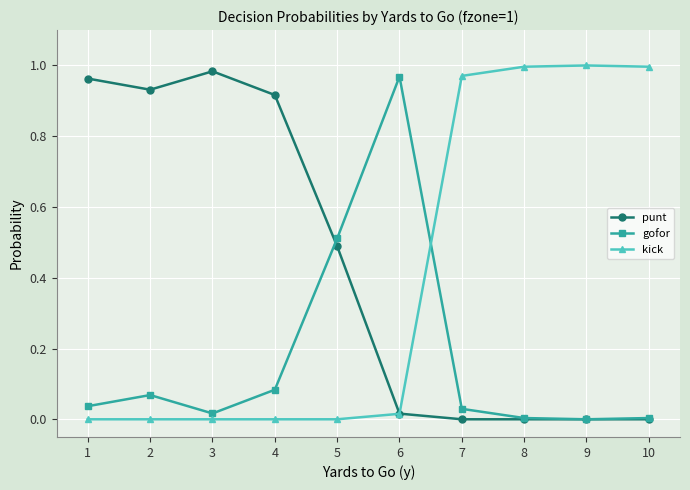

Is the value of kick at 10 greater than the value of gofor at 9?

Yes